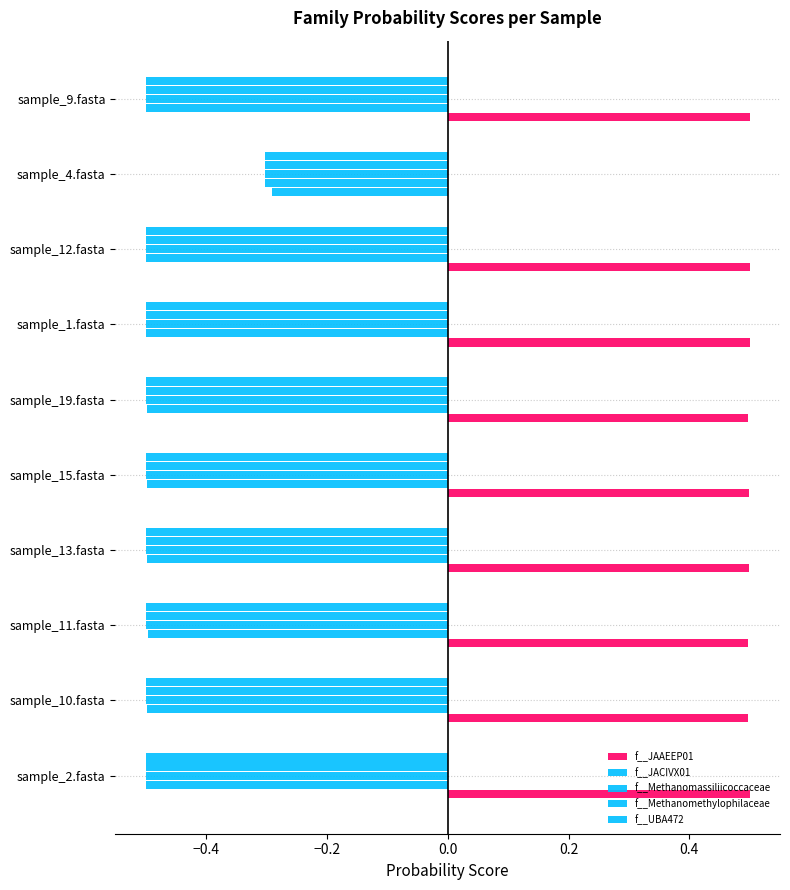

List the series in order of their peak value, highest first.

f__JAAEEP01, f__JACIVX01, f__Methanomassiliicoccaceae, f__Methanomethylophilaceae, f__UBA472